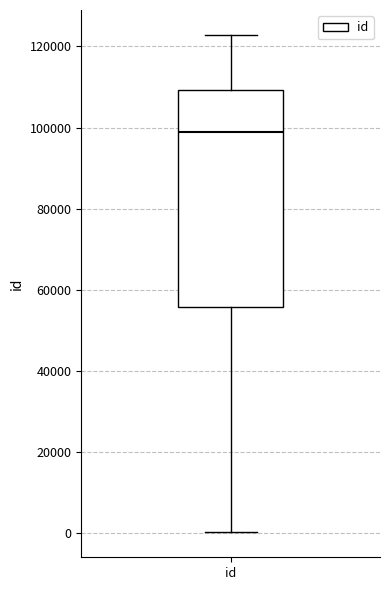

Transcribe this box plot: give where the median line is, the range the box spans, and where the two whiskers end, as read against the y-axis. The values are not printed on the chart, so give them approximately, as read against the axis.

median 98000, box 56000 to 110000, whiskers 0 to 122000